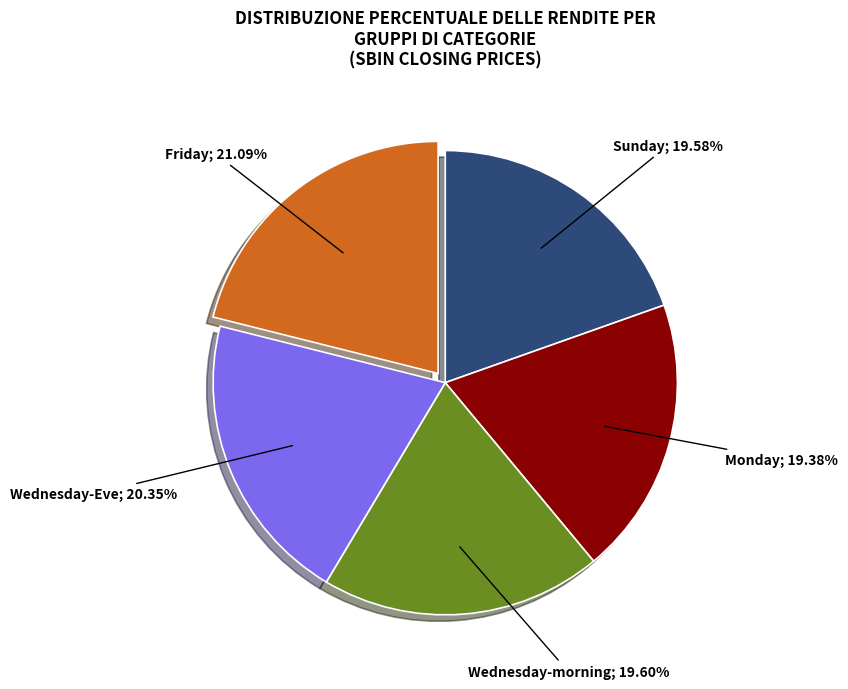

Does any single category account for the majority?

No